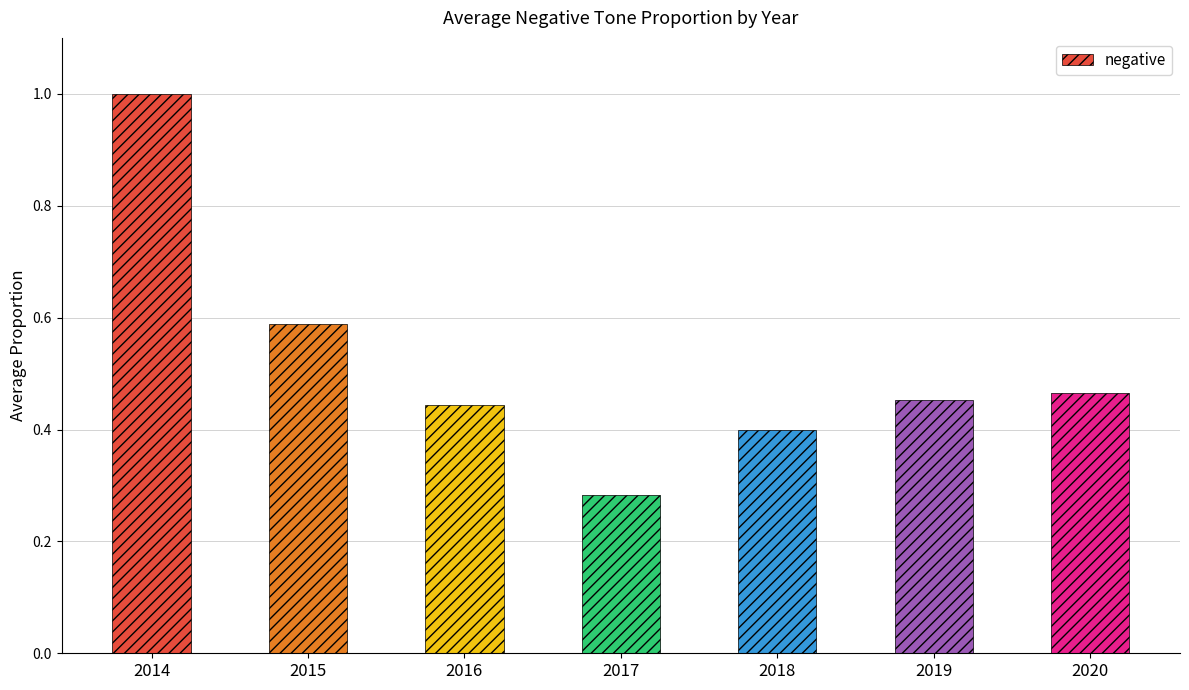

The value at 2020 is 0.8. True or false?

False